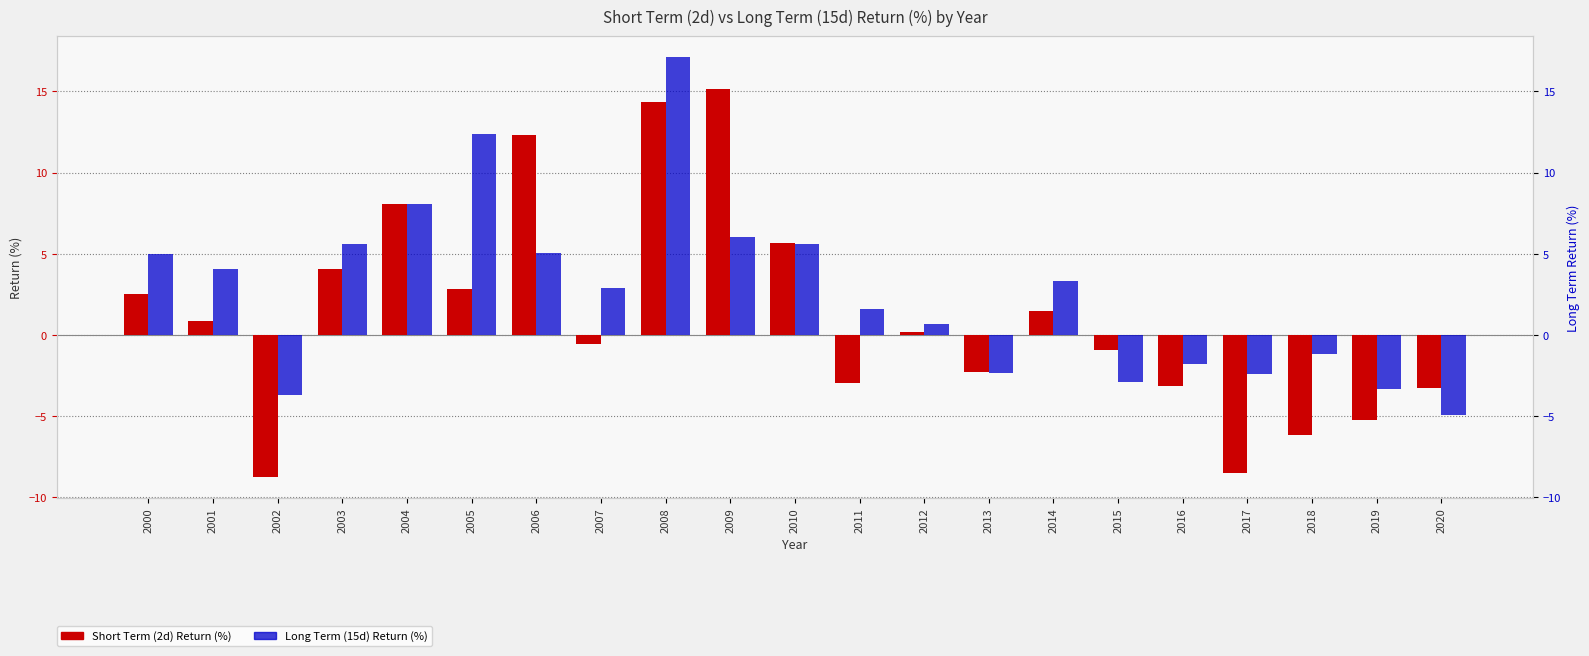

What is the highest value of the Short Term (2d) Return (%) series?

15.2